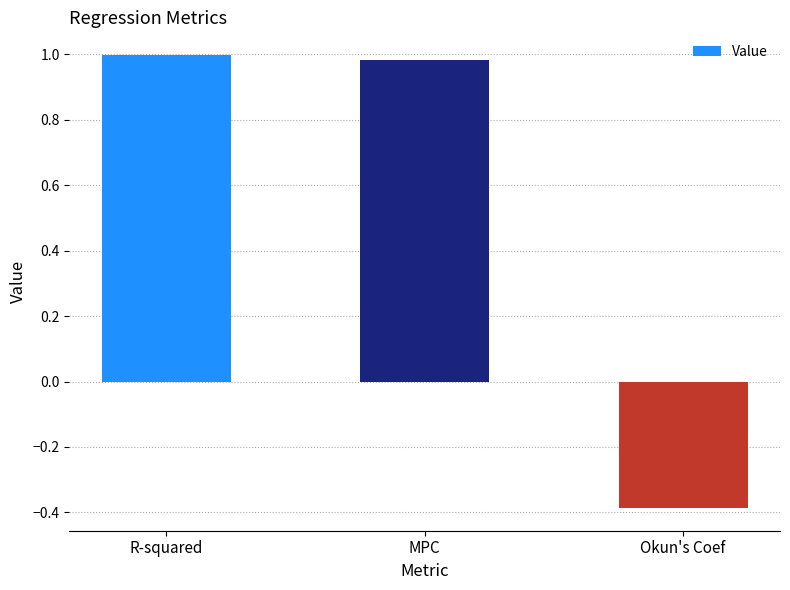

Rank the categories by value from highest to lowest.

R-squared, MPC, Okun's Coef